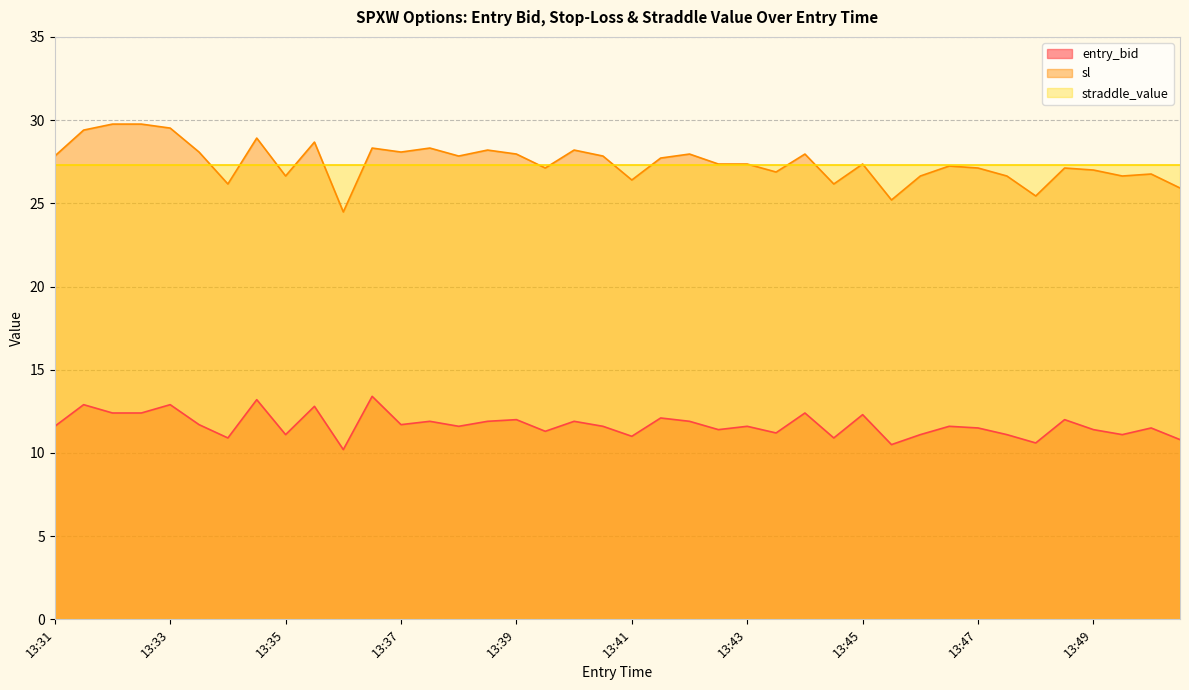

Rank the series by their maximum value, from lowest to highest.

entry_bid, straddle_value, sl